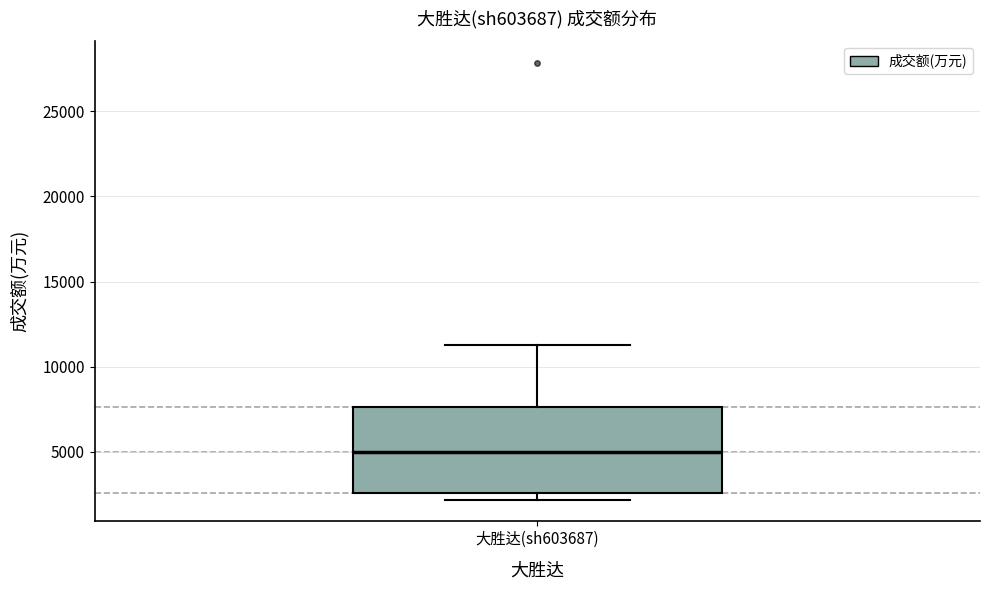

Transcribe this box plot: give where the median line is, the range the box spans, and where the two whiskers end, as read against the y-axis. The values are not printed on the chart, so give them approximately, as read against the axis.

median 5000, box 2500 to 7500, whiskers 2000 to 11500